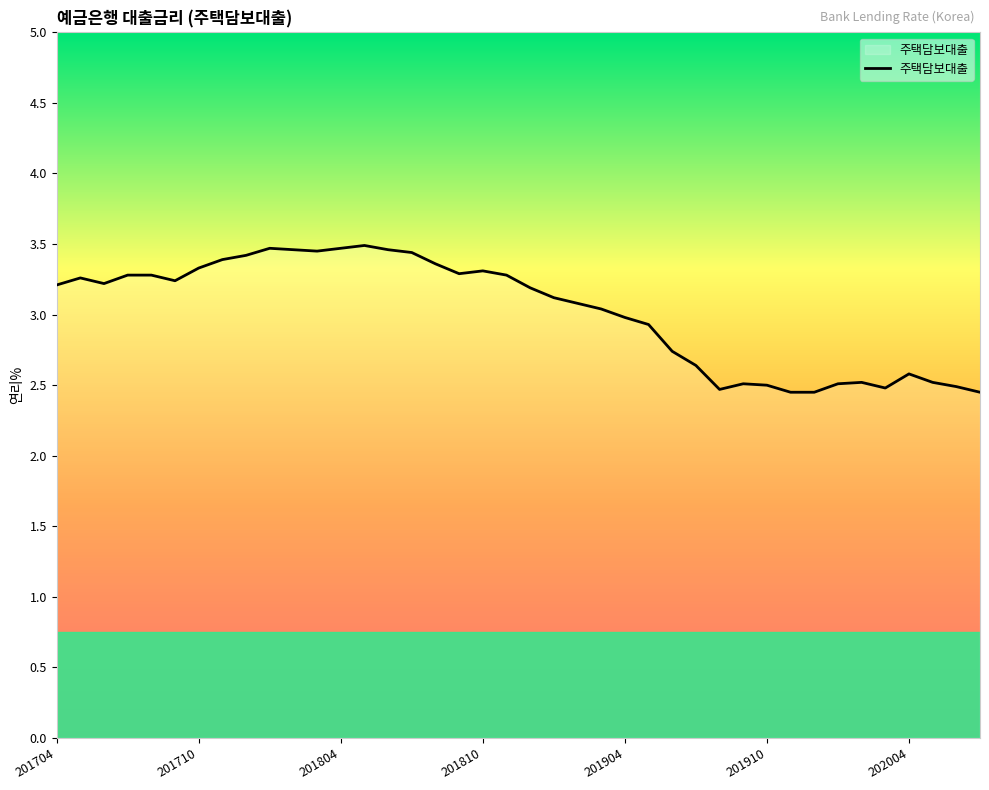

What is the maximum value shown in the chart?

3.5